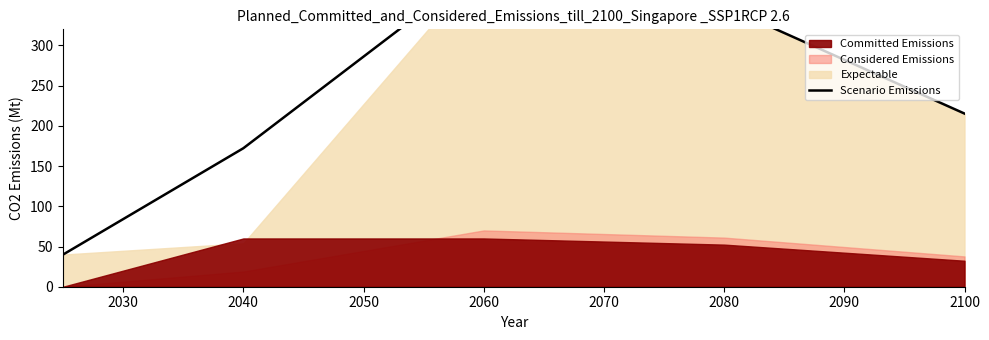

Where does the data first go above 215?

2060